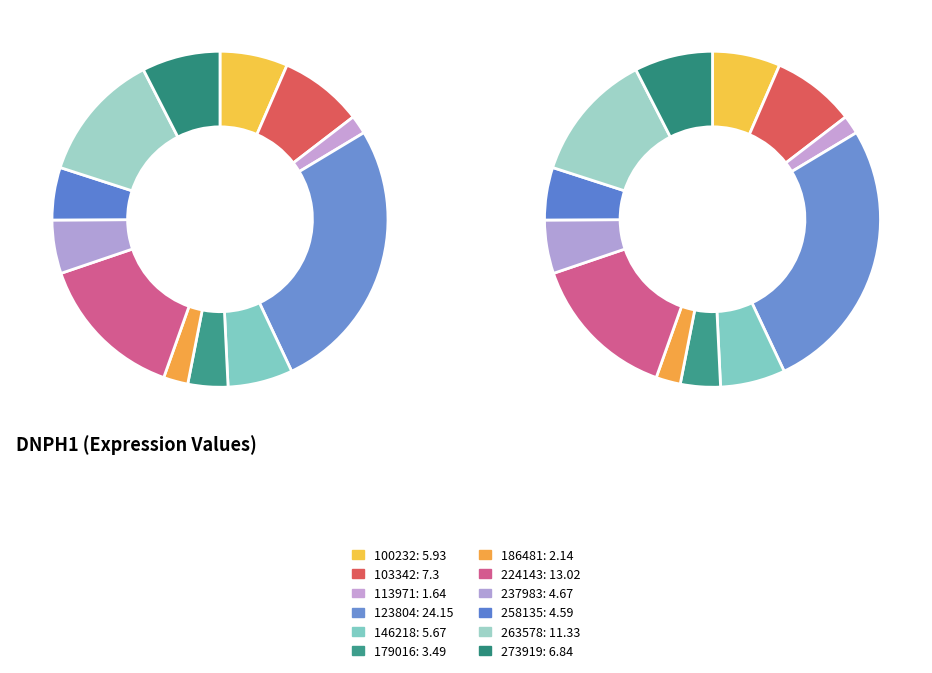

True or false: 224143 accounts for 24% of the total.

False